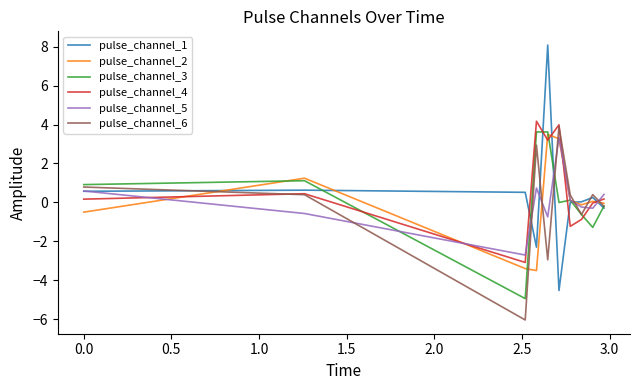

Which series has the widest spread of values?

pulse_channel_1